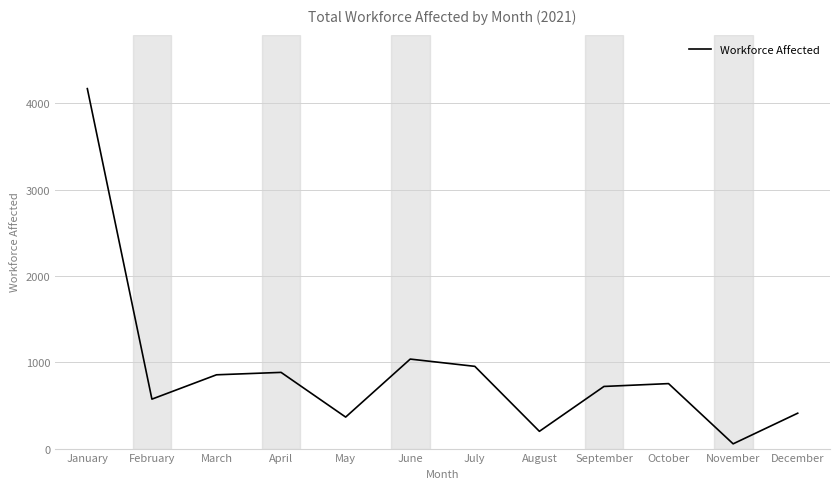

True or false: the data has more than 2 interior local peaks.

True